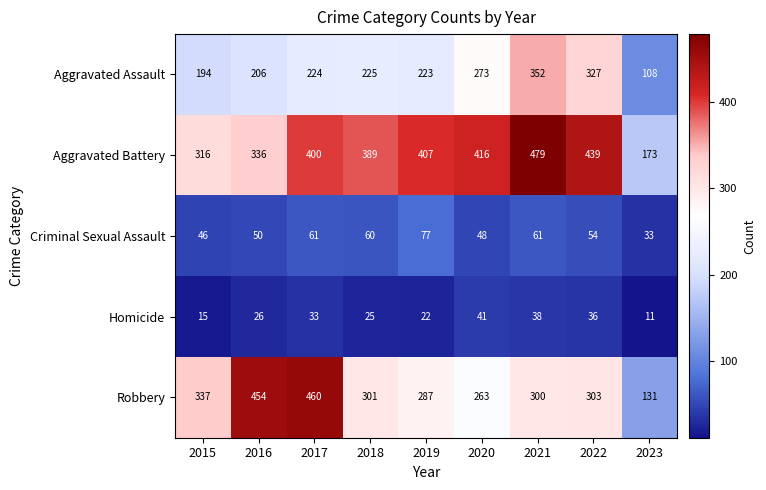

The value of Aggravated Battery at 2015 is 490. True or false?

False